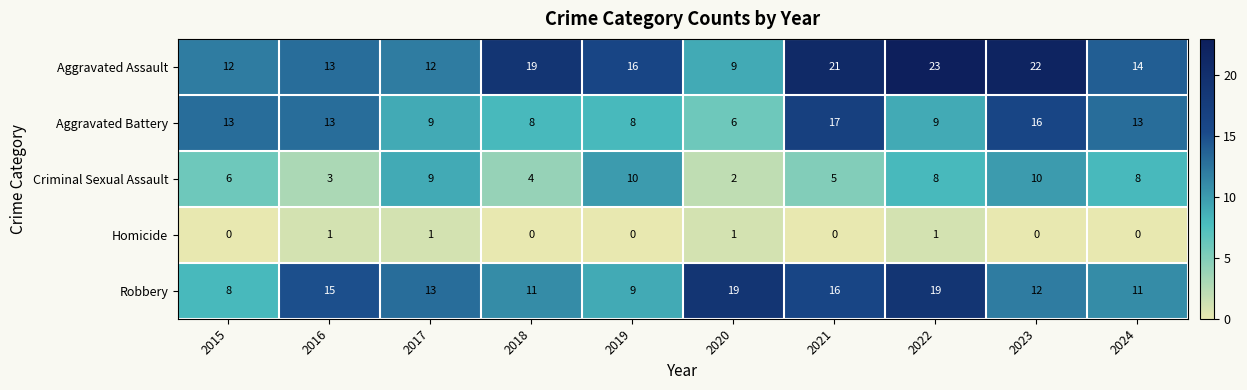

What is the sum of all Aggravated Battery values?

112